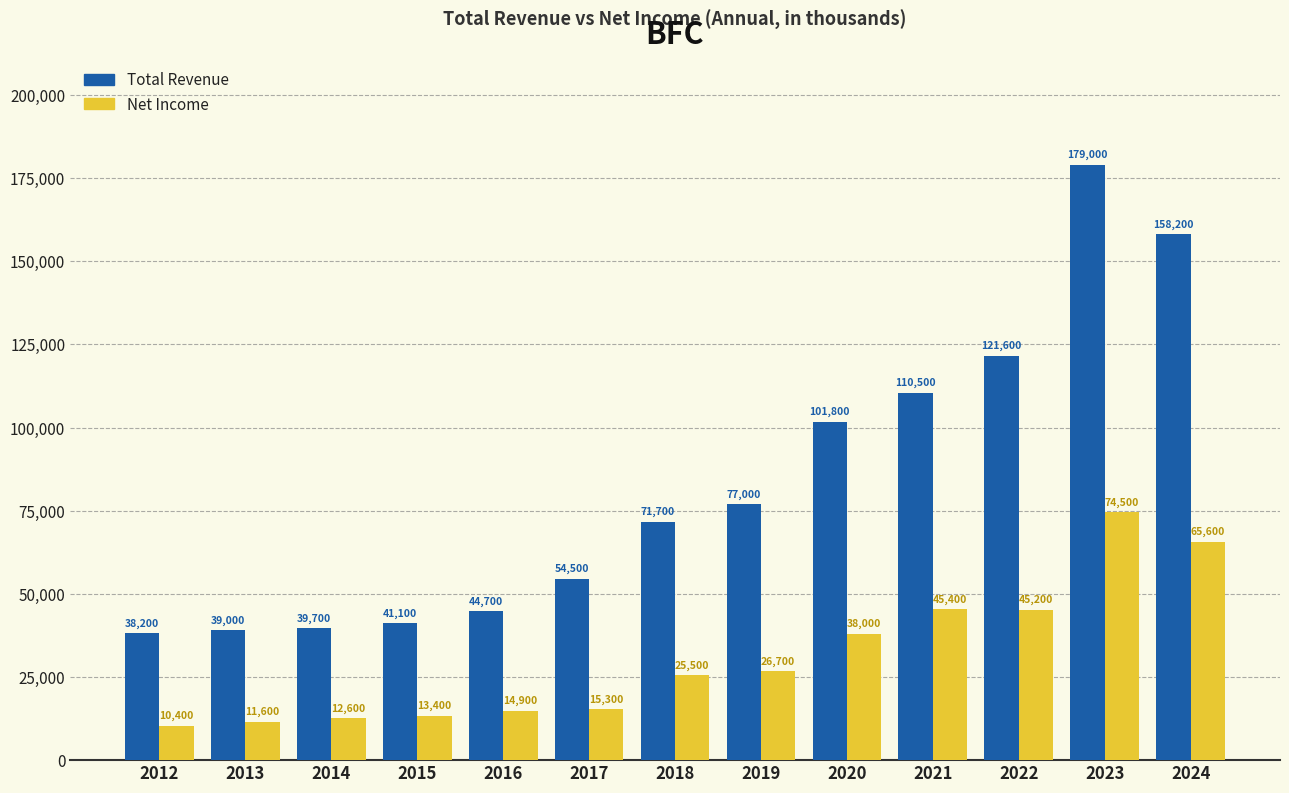

Reading left to right, list all the values displayed in this chart.

Total Revenue: 2012=38200	2013=39000	2014=39700	2015=41100	2016=44700	2017=54500	2018=71700	2019=77000	2020=101800	2021=110500	2022=121600	2023=179000	2024=158200
Net Income: 2012=10400	2013=11600	2014=12600	2015=13400	2016=14900	2017=15300	2018=25500	2019=26700	2020=38000	2021=45400	2022=45200	2023=74500	2024=65600